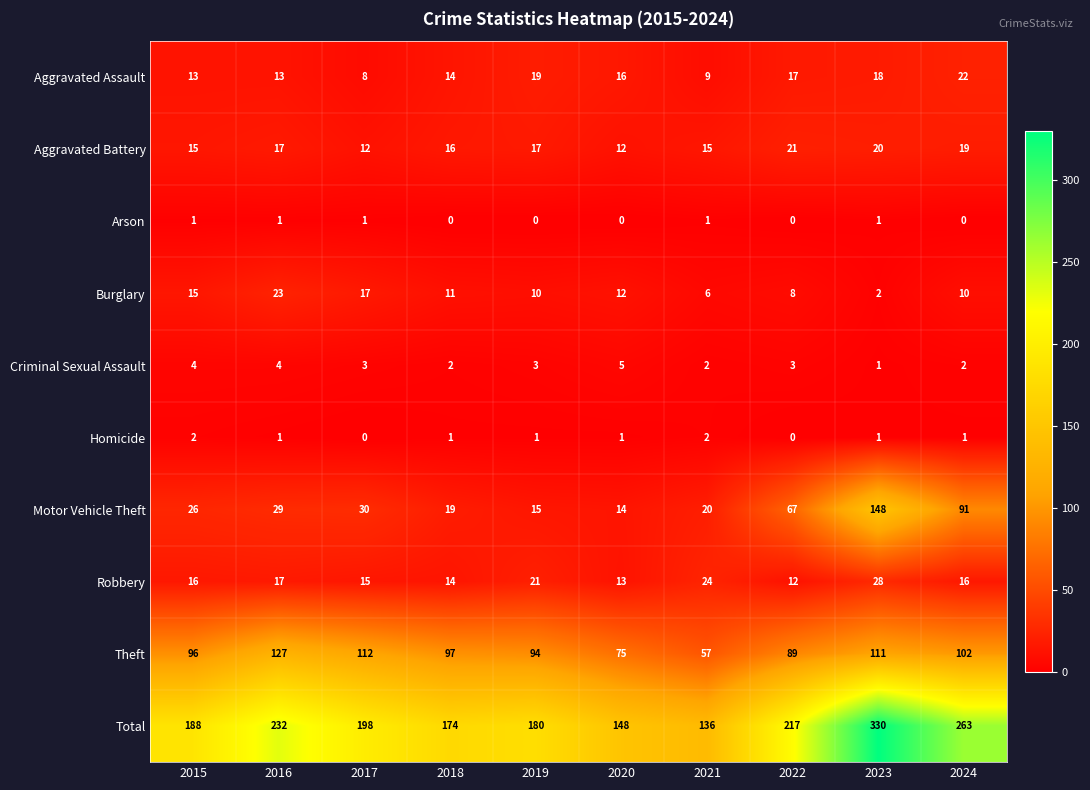

What is the sum of all Theft values?

960